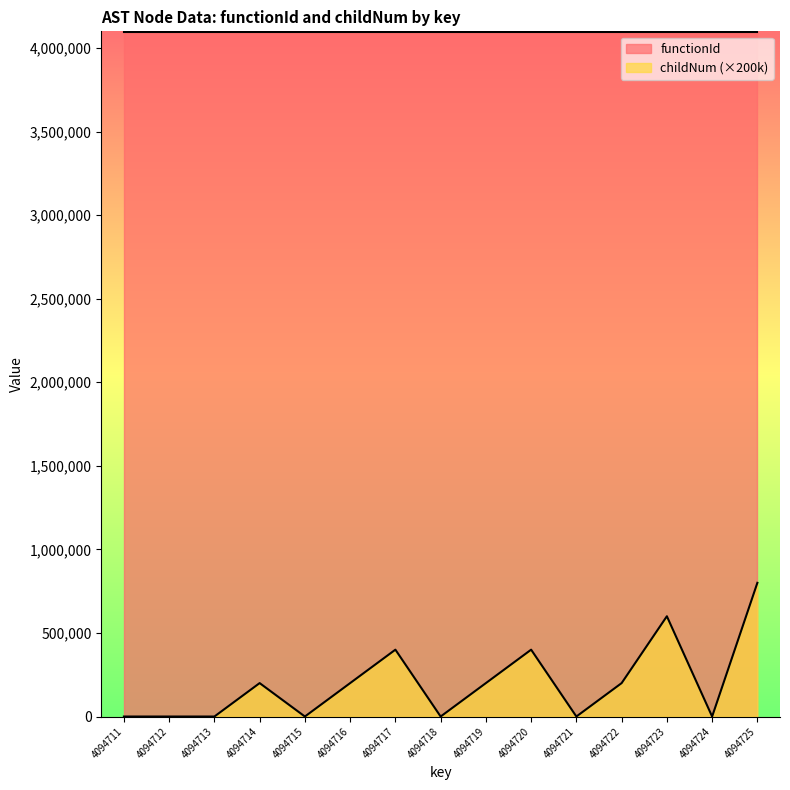

List the labels in order of value, largest first.

4094725, 4094723, 4094717, 4094720, 4094714, 4094716, 4094719, 4094722, 4094711, 4094712, 4094713, 4094715, 4094718, 4094721, 4094724